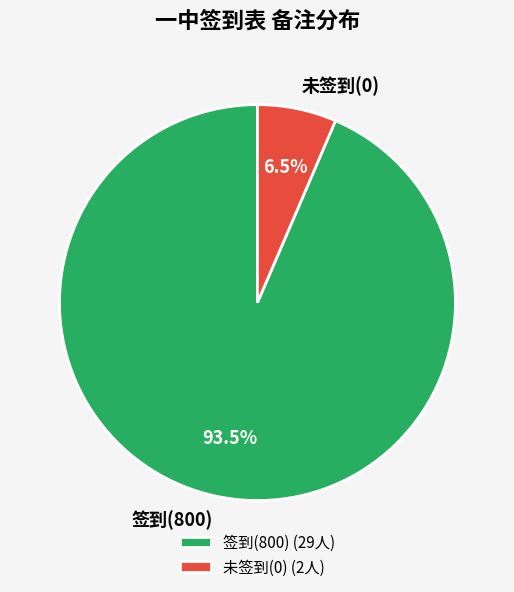

Which has a higher value, 签到(800) or 未签到(0)?

签到(800)